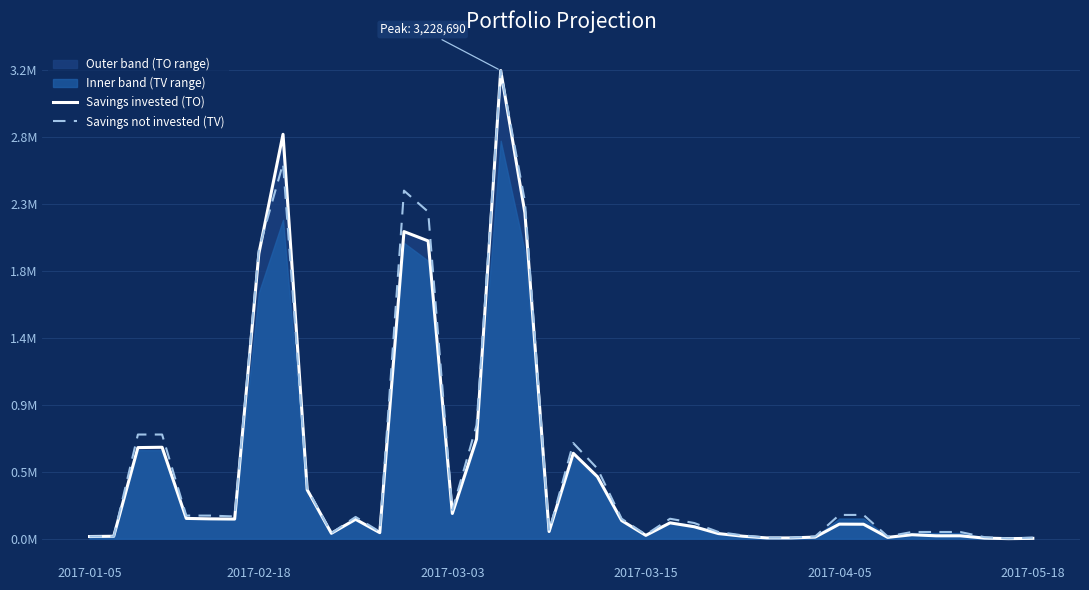

The Savings invested (TO) series shows 0.0 at 30. True or false?

False